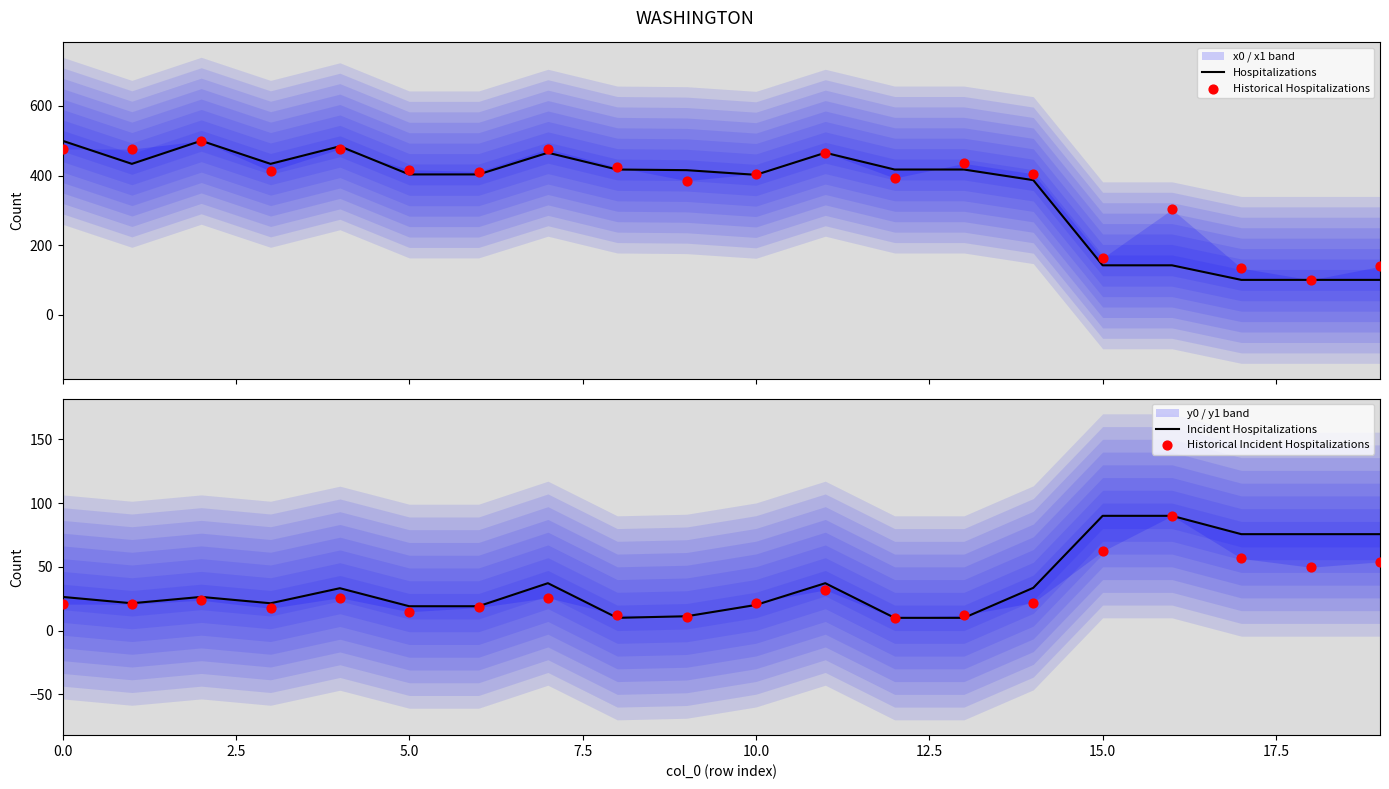

What are all the series names shown in the legend?

Hospitalizations, Historical Hospitalizations, Incident Hospitalizations, Historical Incident Hospitalizations